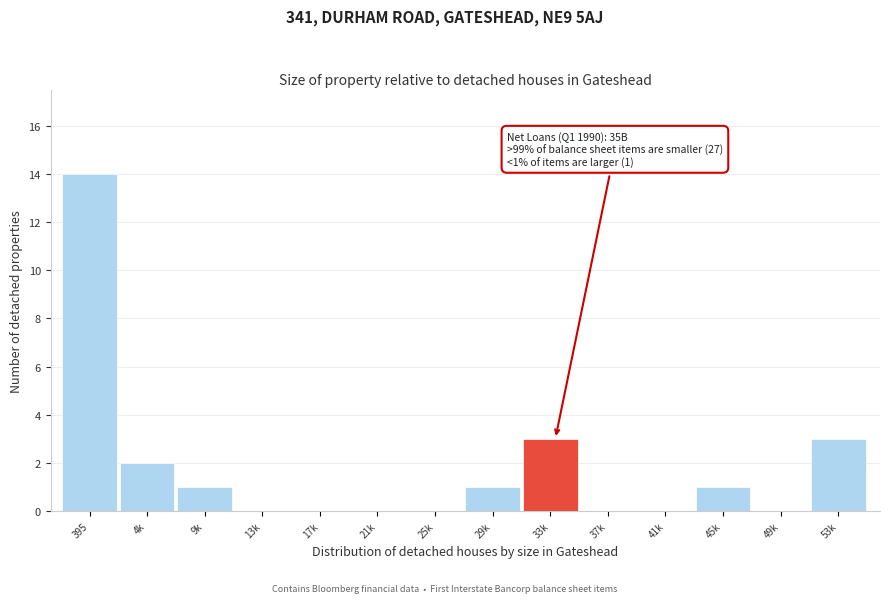

Reading left to right, what are all the values shown in this chart?

395=14	4k=2	9k=1	13k=0	17k=0	21k=0	25k=0	29k=1	33k=3	37k=0	41k=0	45k=1	49k=0	53k=3